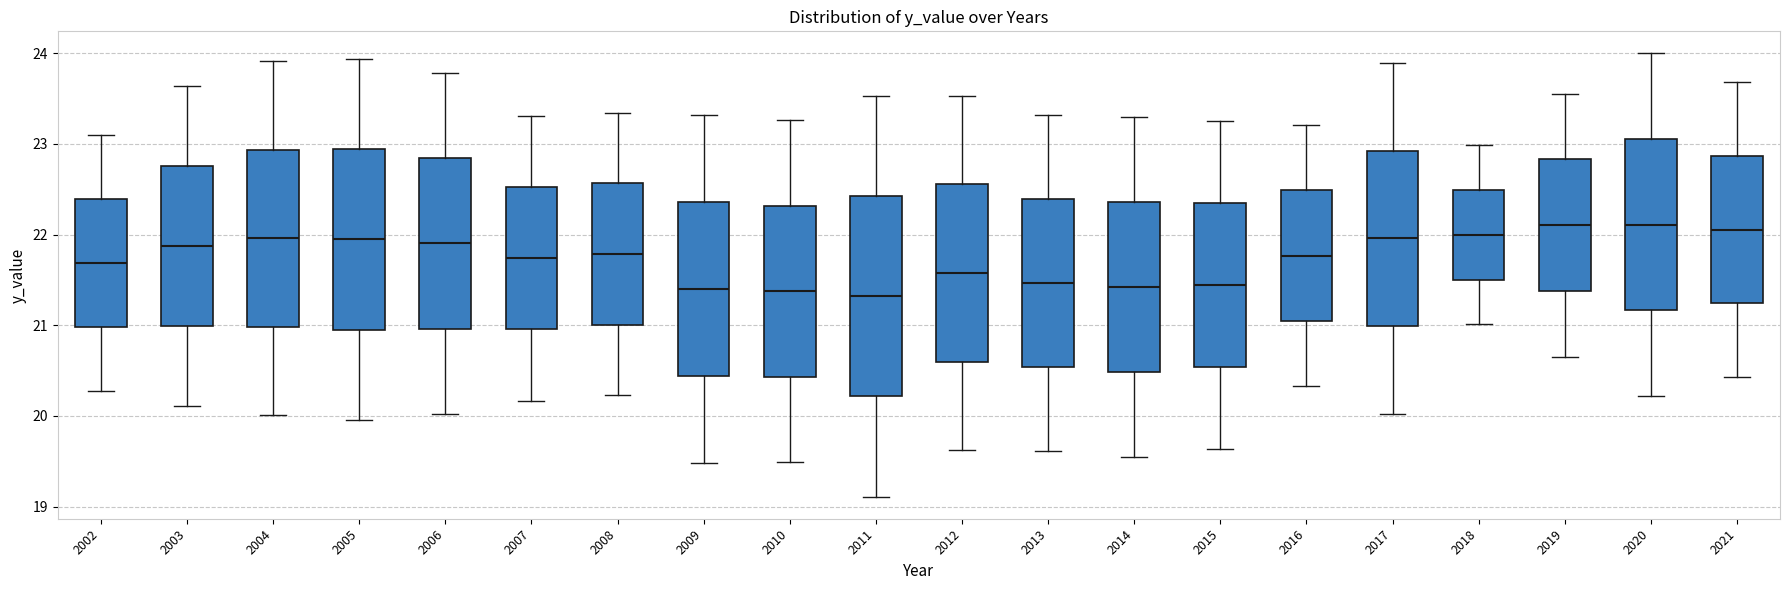

Reading left to right, transcribe this box plot: for each box, give where its median line is, the range the box spans, and where its two whiskers end, as read against the y-axis. The values are not printed on the chart, so give them approximately, as read against the axis.

2002: median 21.7, box 21.0 to 22.4, whiskers 20.3 to 23.1
2003: median 21.9, box 21.0 to 22.8, whiskers 20.1 to 23.6
2004: median 22.0, box 21.0 to 22.9, whiskers 20.0 to 23.9
2005: median 21.9, box 21.0 to 22.9, whiskers 20.0 to 23.9
2006: median 21.9, box 21.0 to 22.8, whiskers 20.0 to 23.8
2007: median 21.7, box 21.0 to 22.5, whiskers 20.2 to 23.3
2008: median 21.8, box 21.0 to 22.6, whiskers 20.2 to 23.3
2009: median 21.4, box 20.4 to 22.4, whiskers 19.5 to 23.3
2010: median 21.4, box 20.4 to 22.3, whiskers 19.5 to 23.3
2011: median 21.3, box 20.2 to 22.4, whiskers 19.1 to 23.5
2012: median 21.6, box 20.6 to 22.6, whiskers 19.6 to 23.5
2013: median 21.5, box 20.5 to 22.4, whiskers 19.6 to 23.3
2014: median 21.4, box 20.5 to 22.4, whiskers 19.6 to 23.3
2015: median 21.4, box 20.5 to 22.3, whiskers 19.6 to 23.3
2016: median 21.8, box 21.0 to 22.5, whiskers 20.3 to 23.2
2017: median 22.0, box 21.0 to 22.9, whiskers 20.0 to 23.9
2018: median 22.0, box 21.5 to 22.5, whiskers 21.0 to 23.0
2019: median 22.1, box 21.4 to 22.8, whiskers 20.6 to 23.6
2020: median 22.1, box 21.2 to 23.1, whiskers 20.2 to 24.0
2021: median 22.1, box 21.2 to 22.9, whiskers 20.4 to 23.7